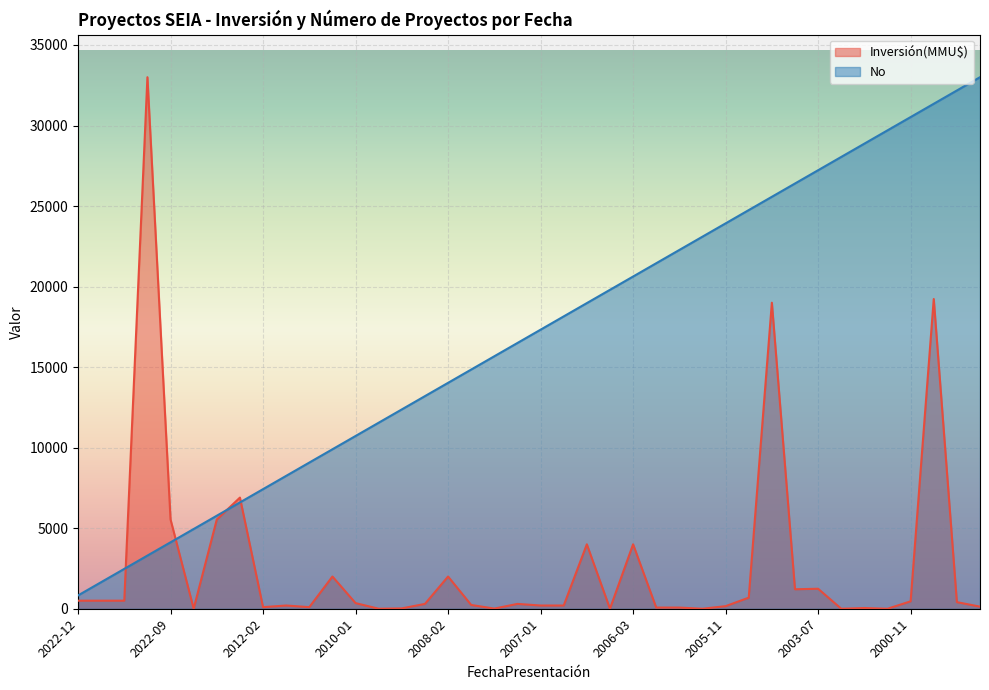

At which category does Inversión(MMU$) reach its first local valley?

2022-08